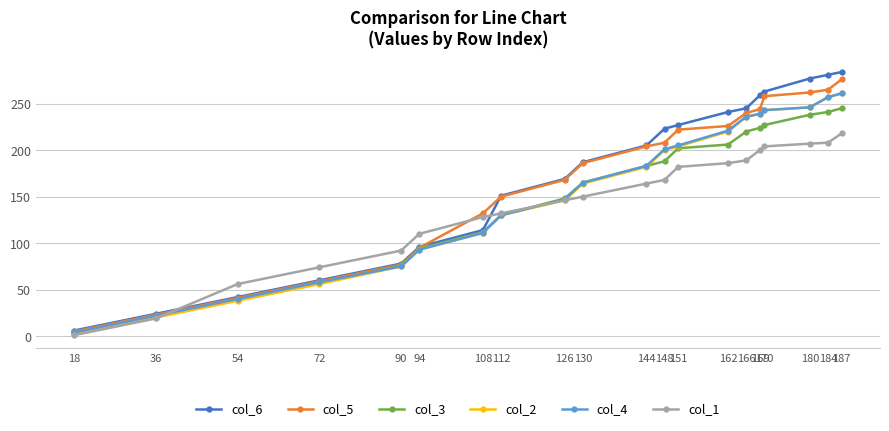

Which series ends up on top after the final intersection of col_5 and col_1?

col_5